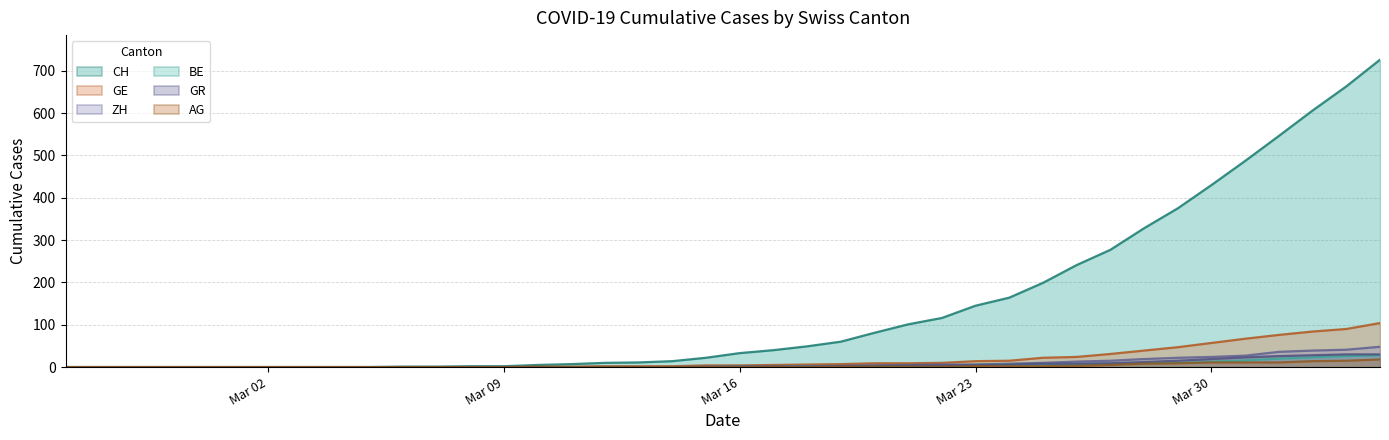

The value of GR at 11 is 19. True or false?

False